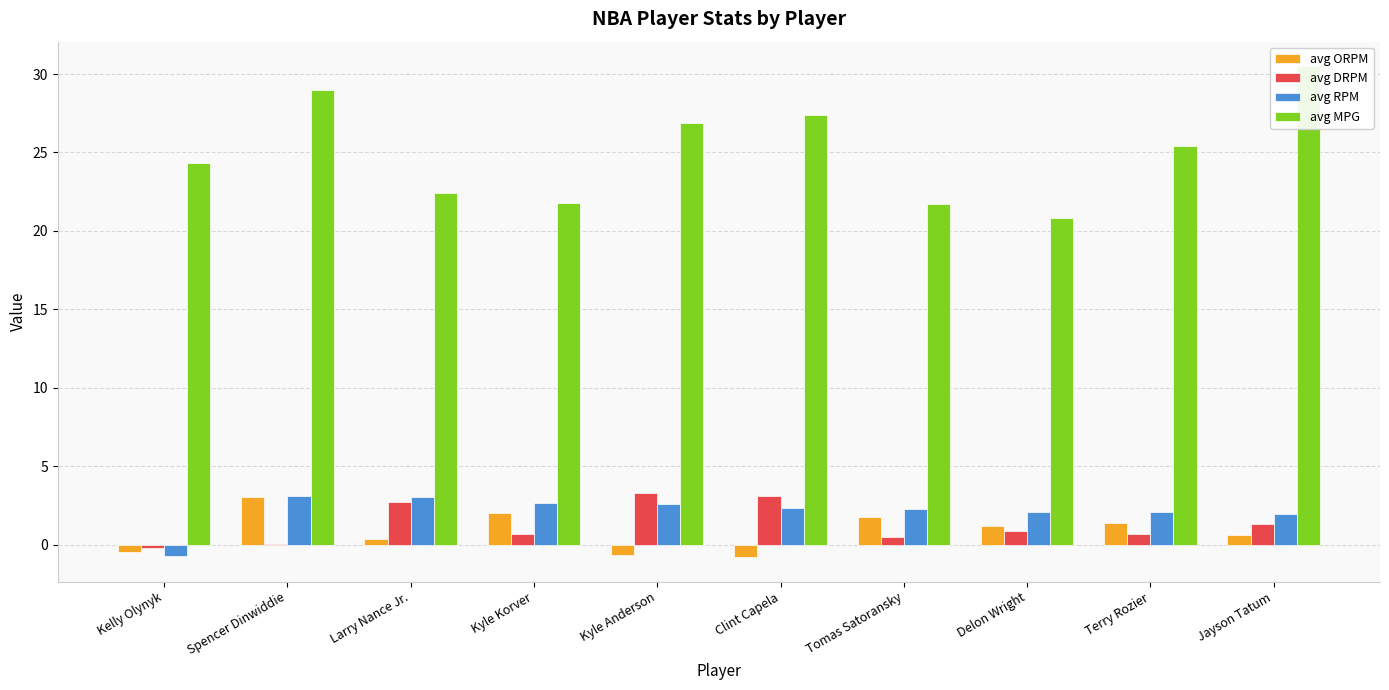

Read the avg RPM value at Tomas Satoransky.

2.3